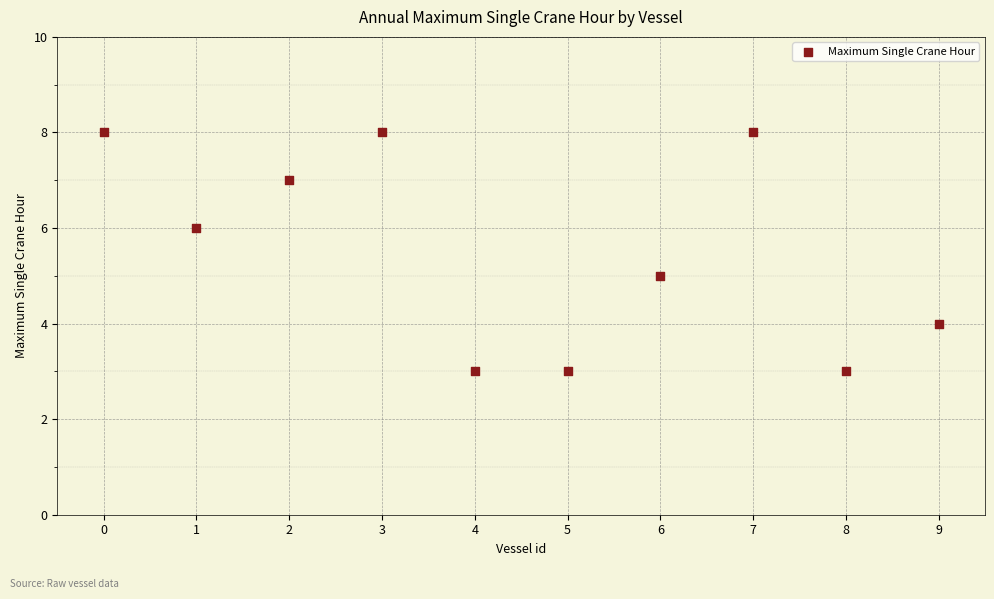

What is the range of Y values (max minus min)?

5